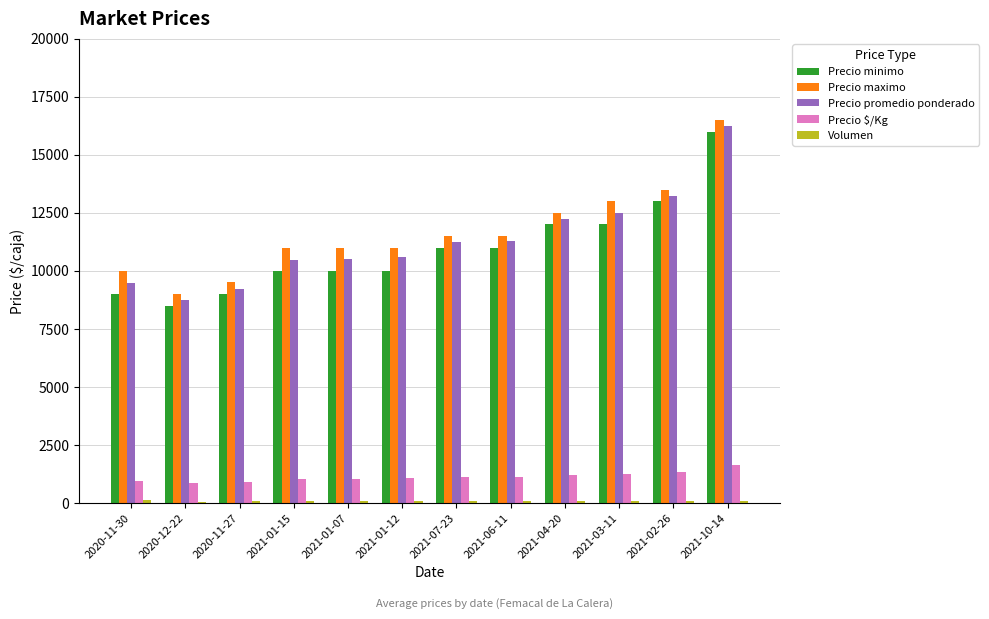

Which series has the largest range (max minus min)?

Precio promedio ponderado